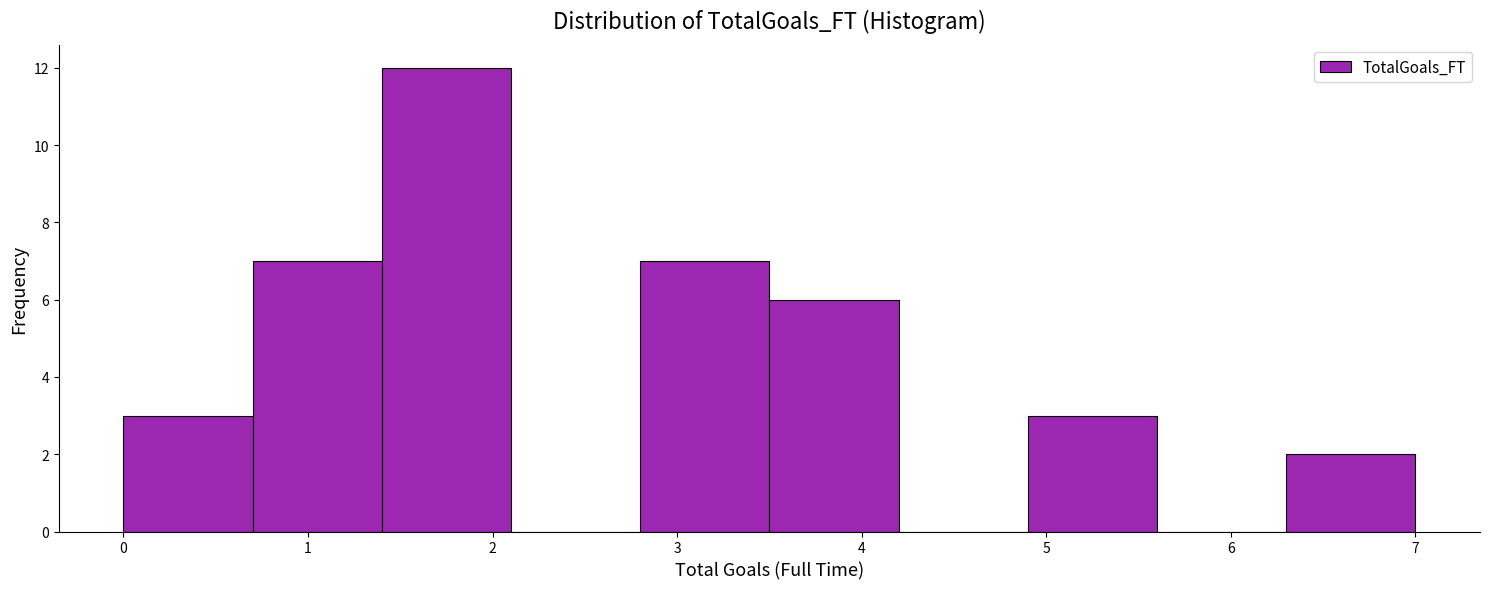

Reading left to right, transcribe this chart: for each bar, give the range it covers on the x-axis and its height. The values are not printed on the chart, so give them approximately, as read against the axis.

0.0 to 0.7: 3
0.7 to 1.4: 7
1.4 to 2.1: 12
2.1 to 2.8: 0
2.8 to 3.5: 7
3.5 to 4.2: 6
4.2 to 4.9: 0
4.9 to 5.6: 3
5.6 to 6.3: 0
6.3 to 7.0: 2